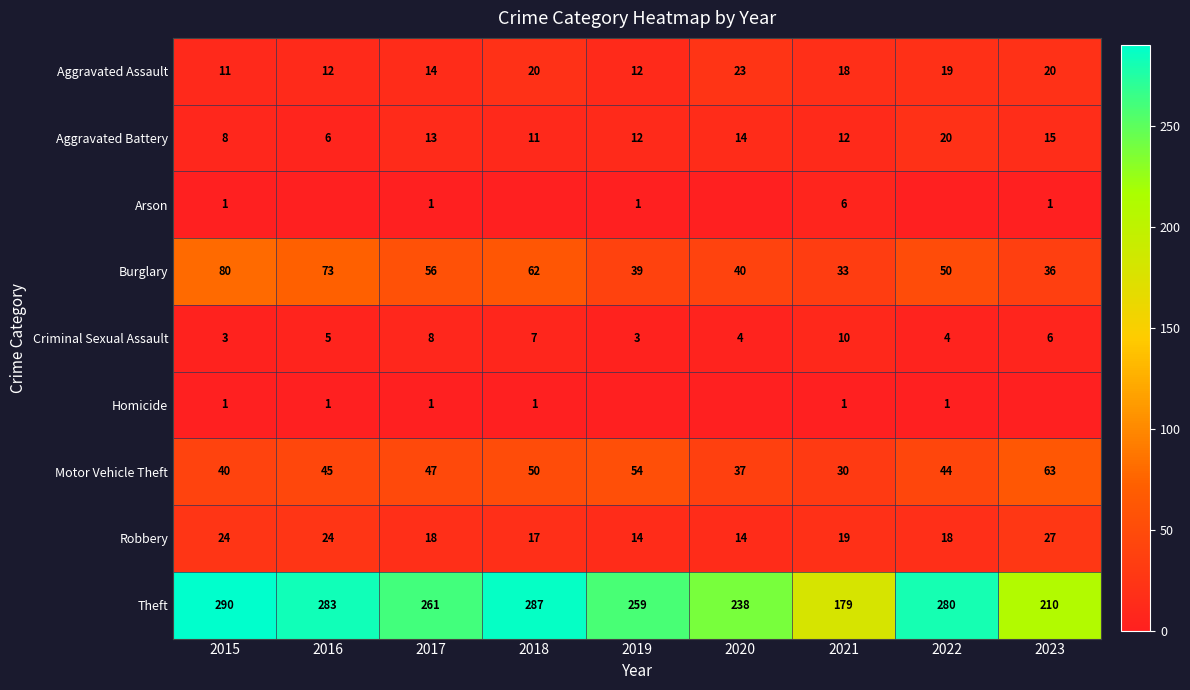

How many values in the Aggravated Battery series are below 12?

3